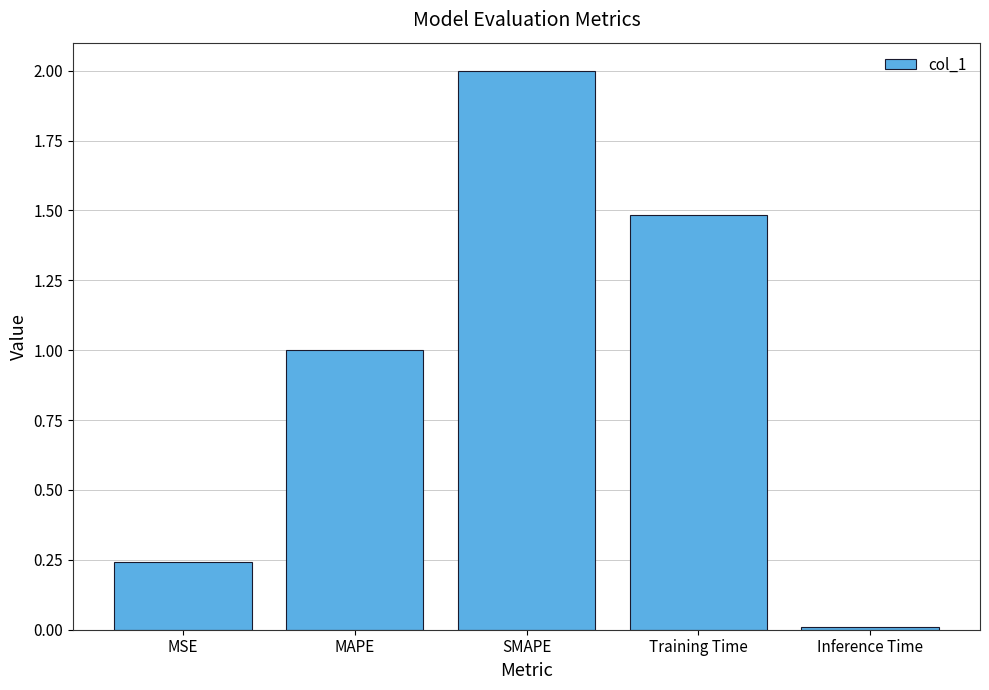

Which label corresponds to the smallest value in the chart?

Inference Time